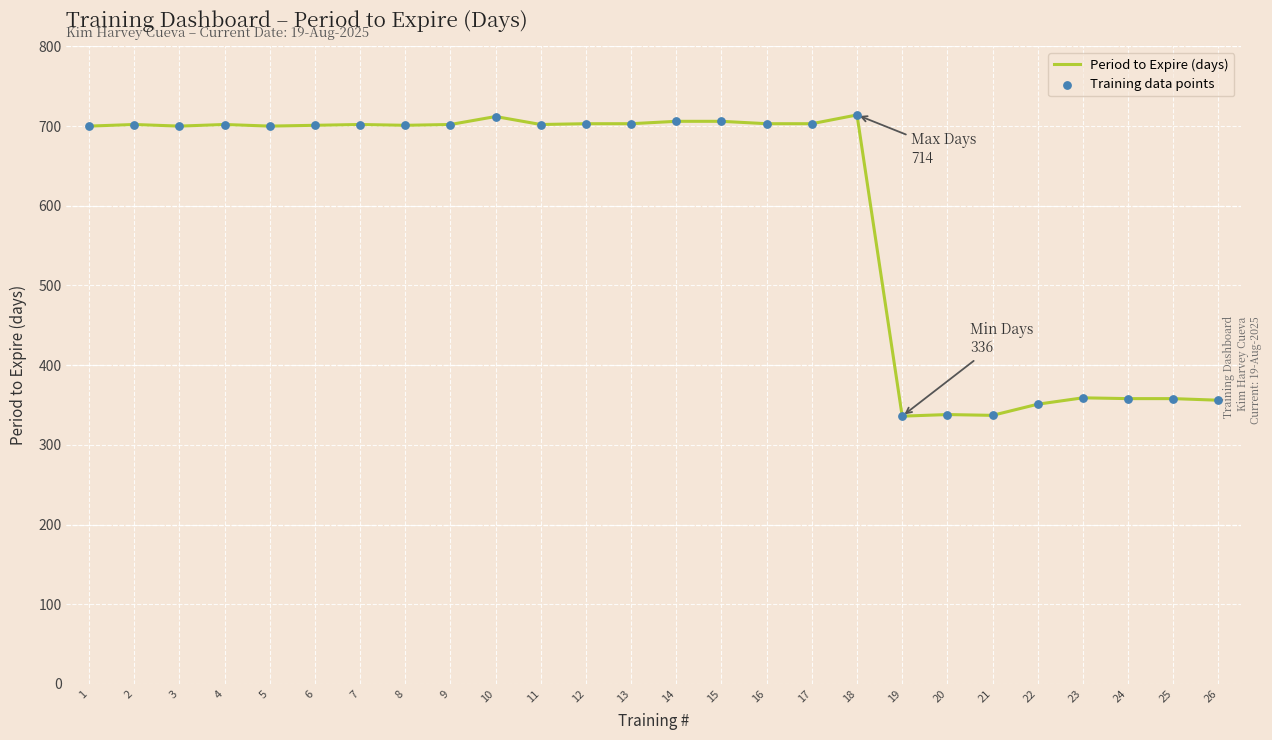

What is the difference between the maximum and minimum values?

378